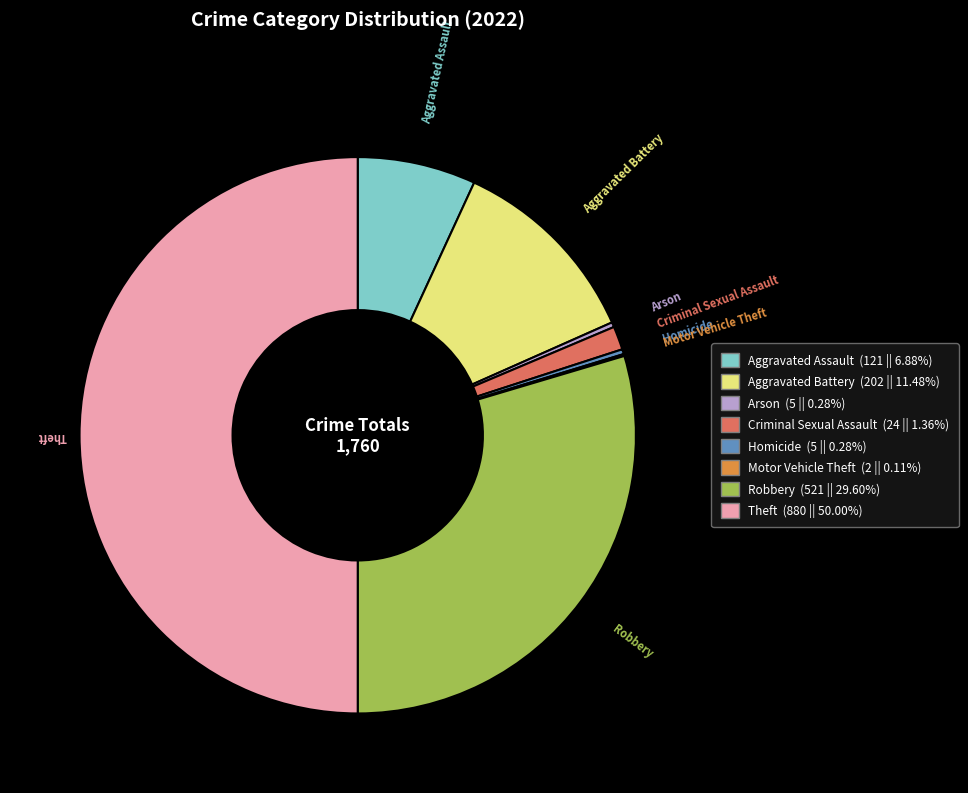

What is the largest slice in the pie chart?

Theft